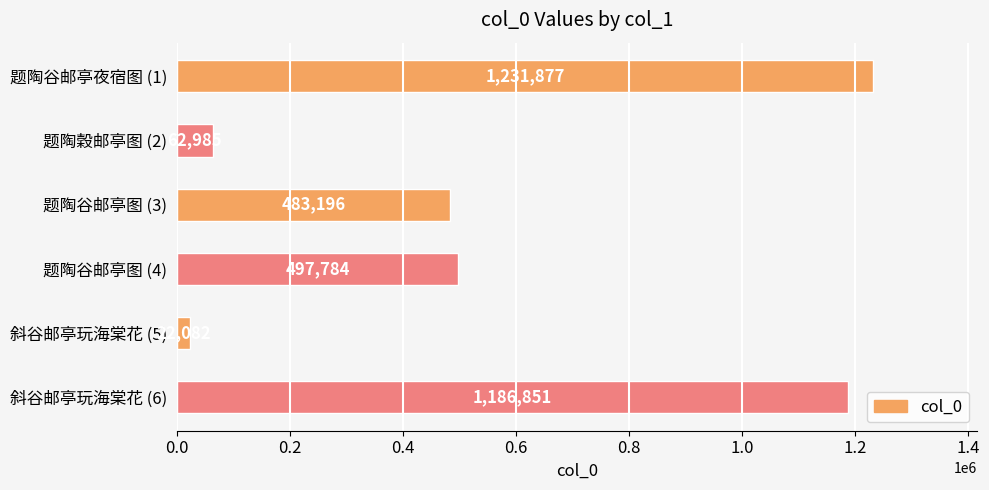

What is the approximate value at 题陶谷邮亭图 (4), to the nearest 100?

497800